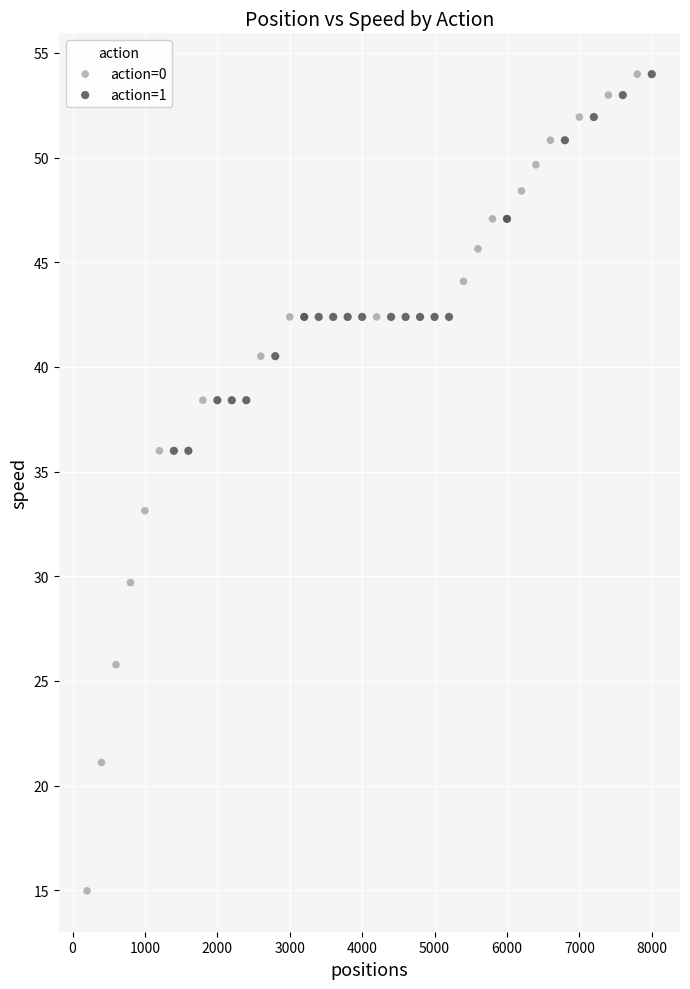

Which series has the widest spread of Y values?

action=0